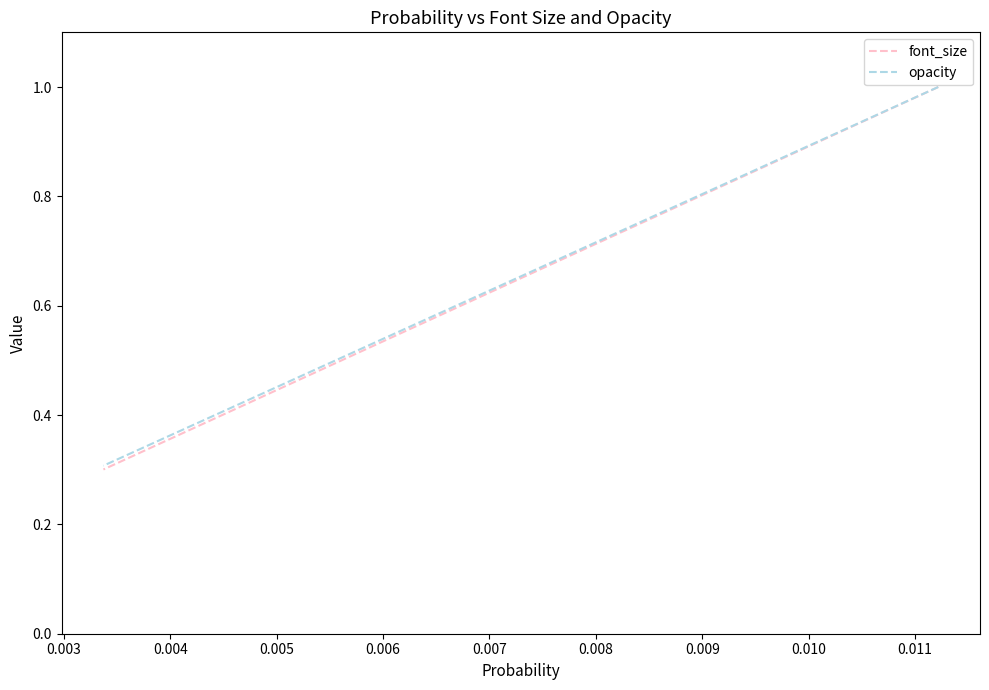

The value of opacity at 13 is 0.4. True or false?

False